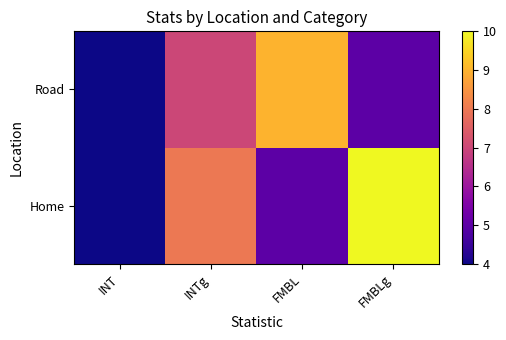

List the series in order of their overall mean, highest first.

Home, Road